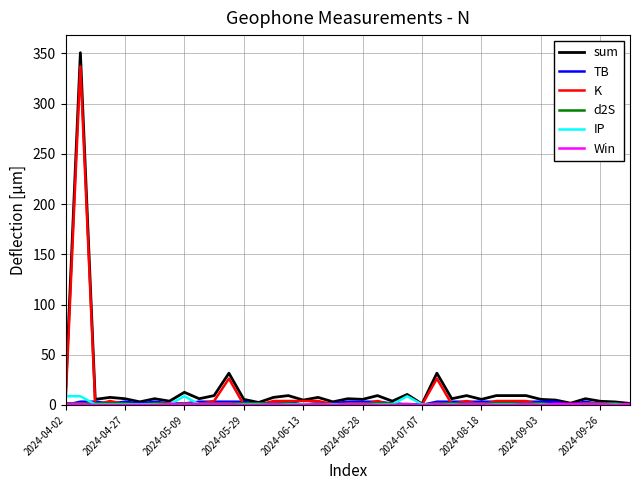

Which series has the widest spread of values?

sum